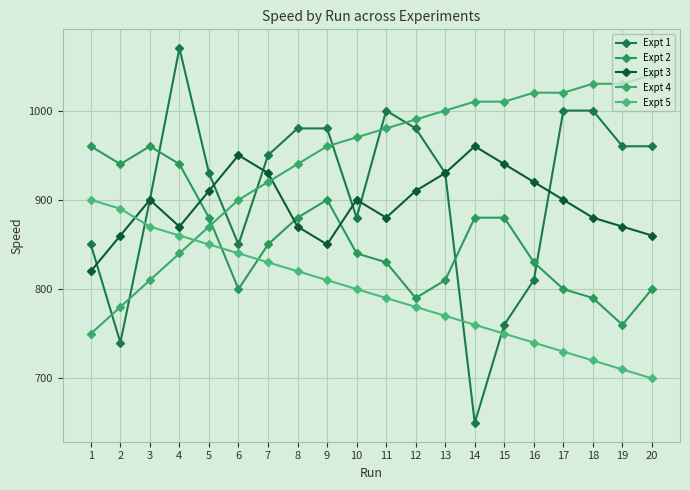

Reading right to left, transcribe all the data shown in this chart.

Expt 1: 960	960	1000	1000	810	760	650	930	980	1000	880	980	980	950	850	930	1070	900	740	850
Expt 2: 800	760	790	800	830	880	880	810	790	830	840	900	880	850	800	880	940	960	940	960
Expt 3: 860	870	880	900	920	940	960	930	910	880	900	850	870	930	950	910	870	900	860	820
Expt 4: 1040	1030	1030	1020	1020	1010	1010	1000	990	980	970	960	940	920	900	870	840	810	780	750
Expt 5: 700	710	720	730	740	750	760	770	780	790	800	810	820	830	840	850	860	870	890	900